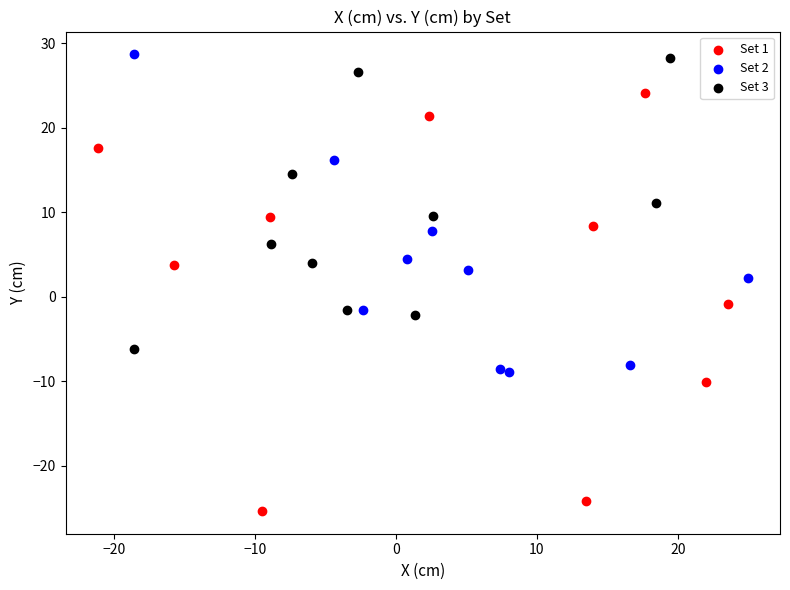

Which series contains the lowest Y value?

Set 1